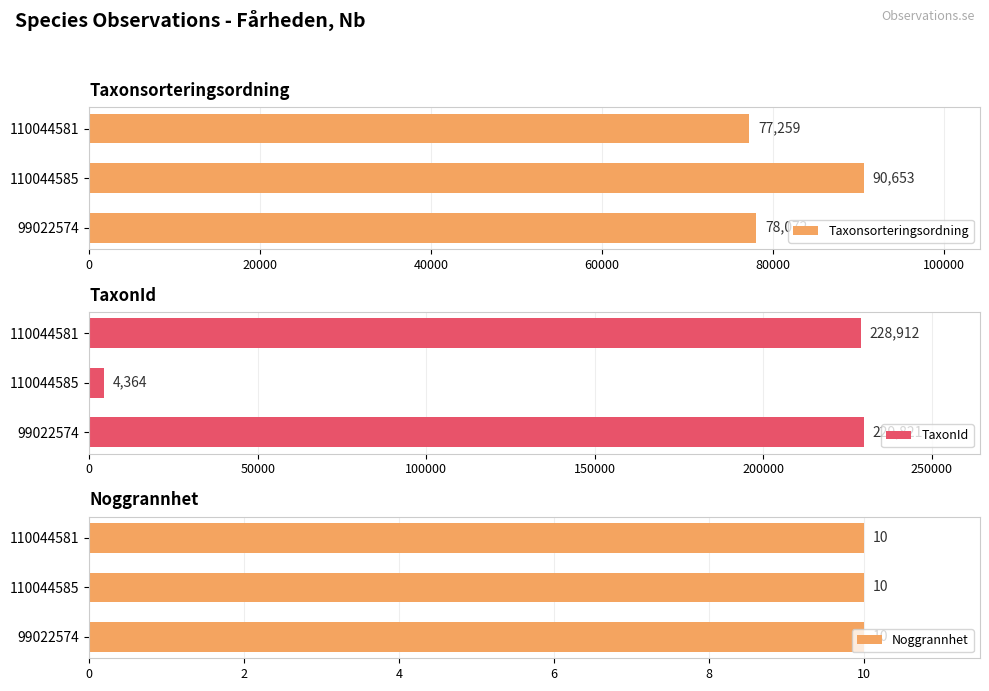

What is the sum of the Taxonsorteringsordning values at 110044585 and 110044581?

167912